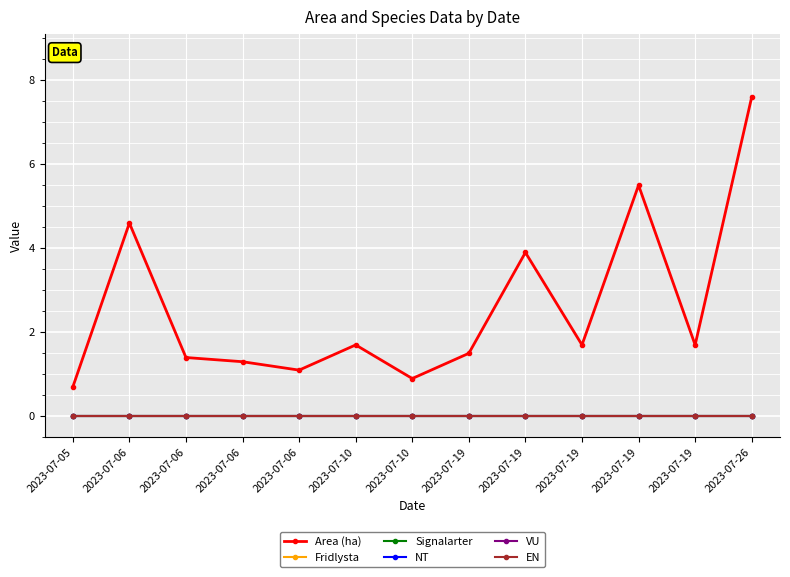

Does the chart have visible grid lines?

Yes